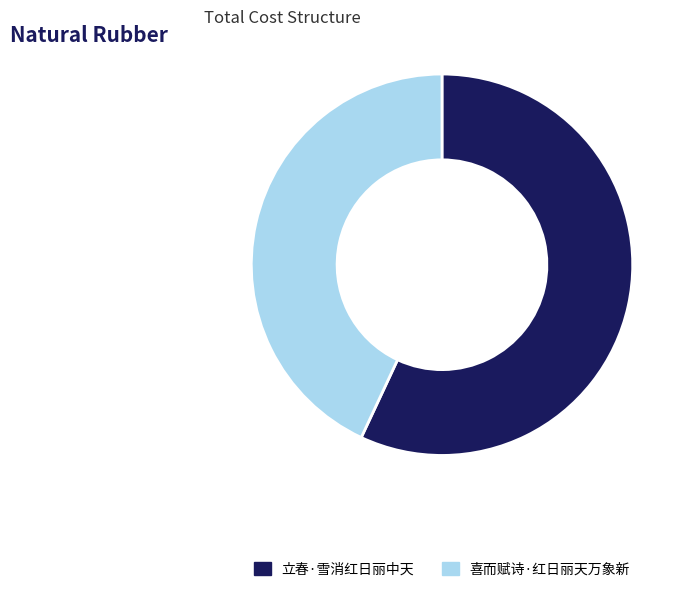

How many slices are in this pie chart?

2